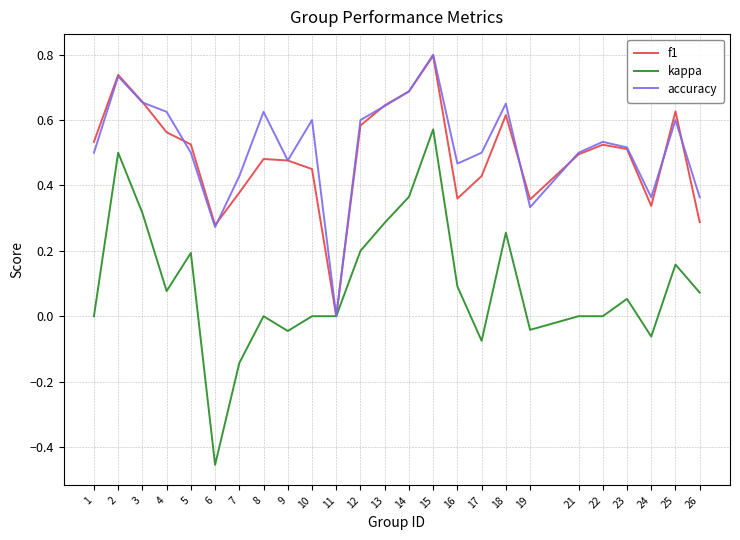

What is the difference between the maximum and minimum values in the kappa series?

1.0